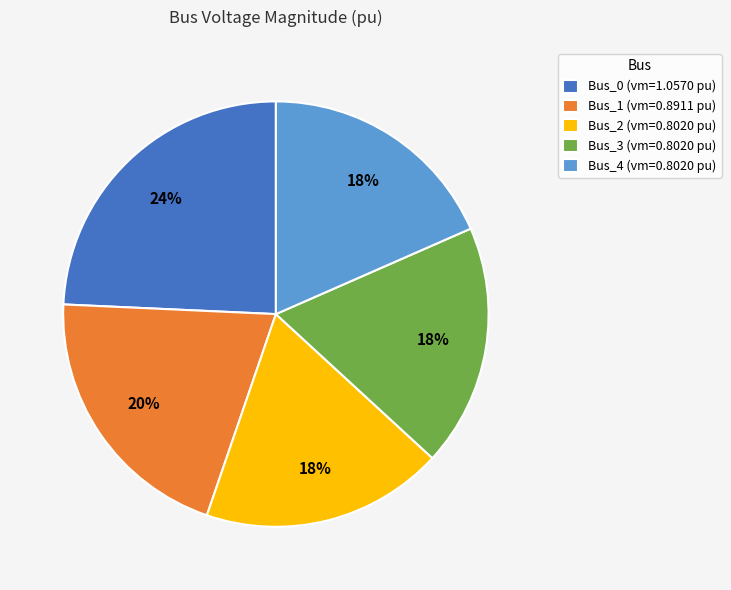

To the nearest percent, what is the average slice percentage?

20%